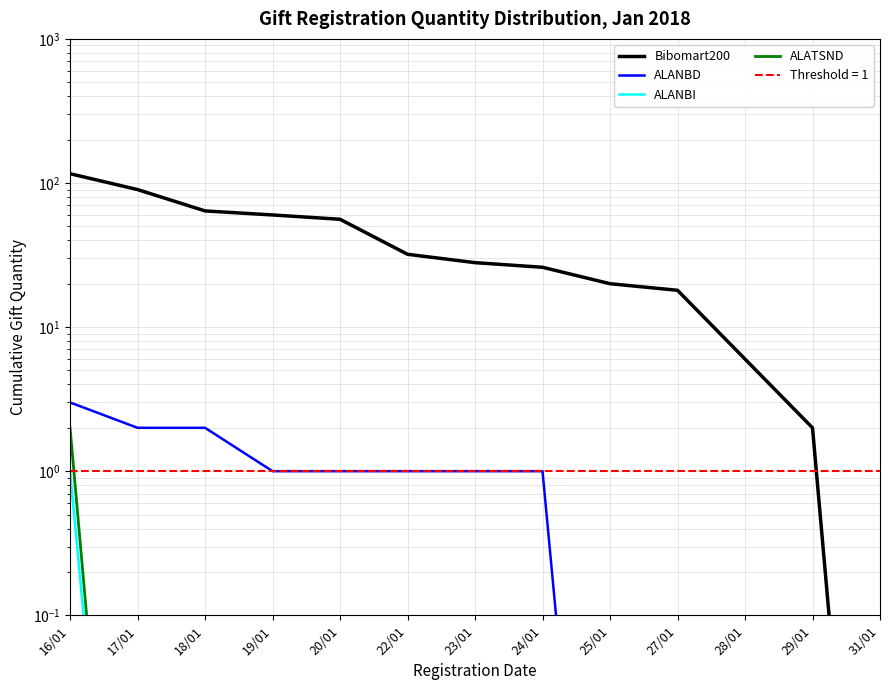

The value of ALANBI at 20/01 is 0.0. True or false?

False